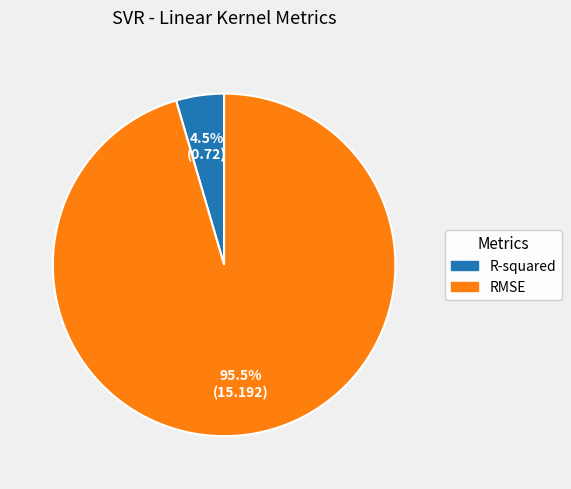

How many segments does this pie chart have?

2